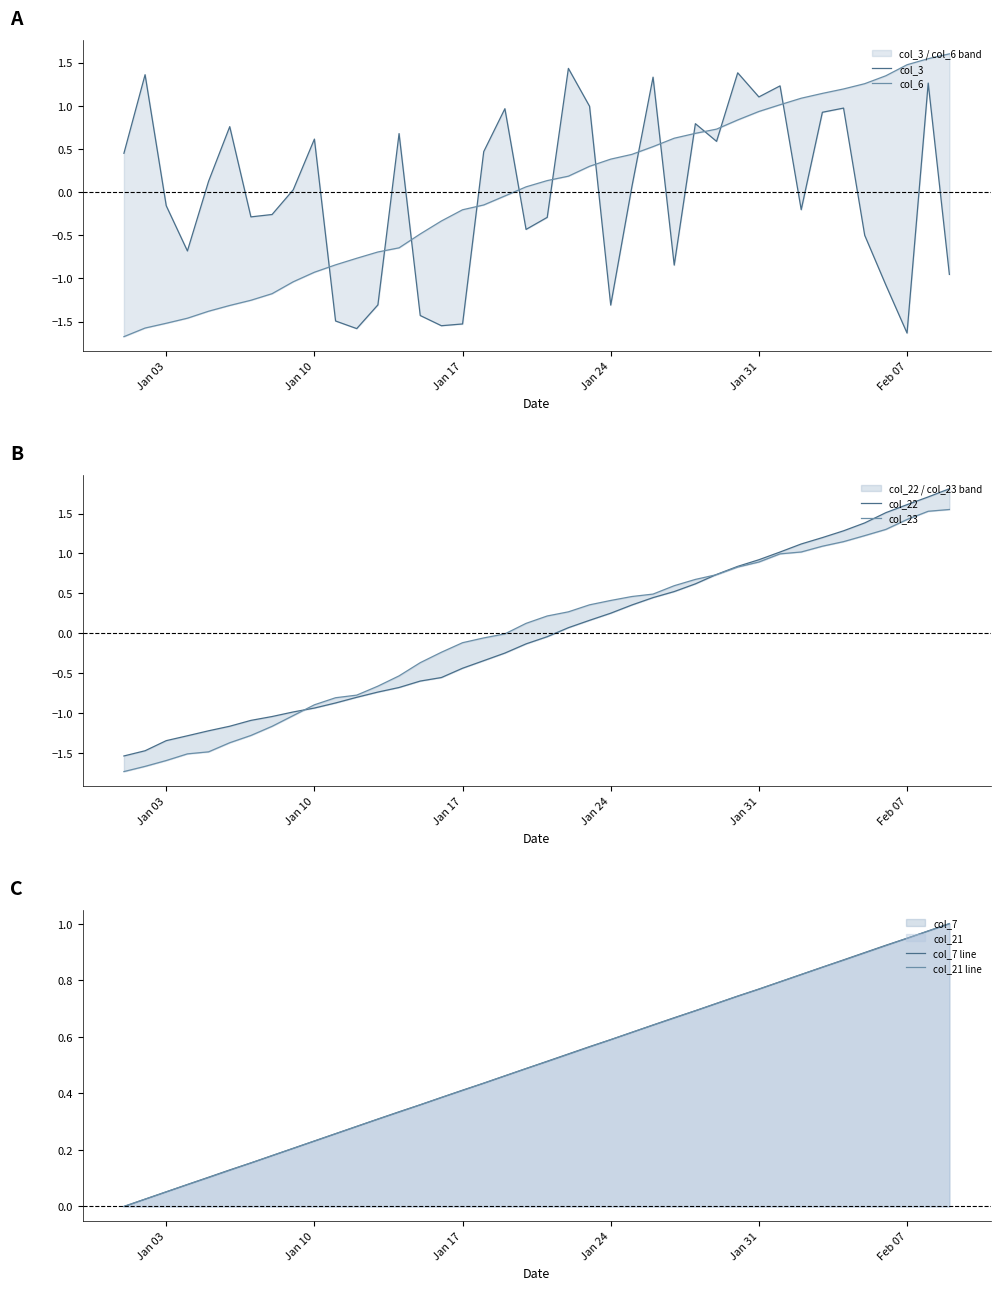

The value of col_7 line at Jan 03 is 0.0. True or false?

False